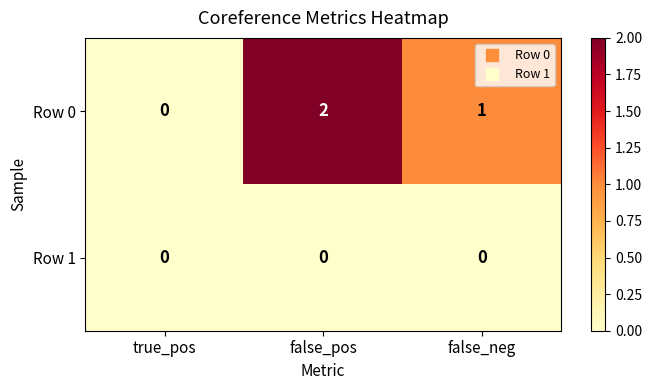

The value of Row 1 at false_neg is 0. True or false?

True